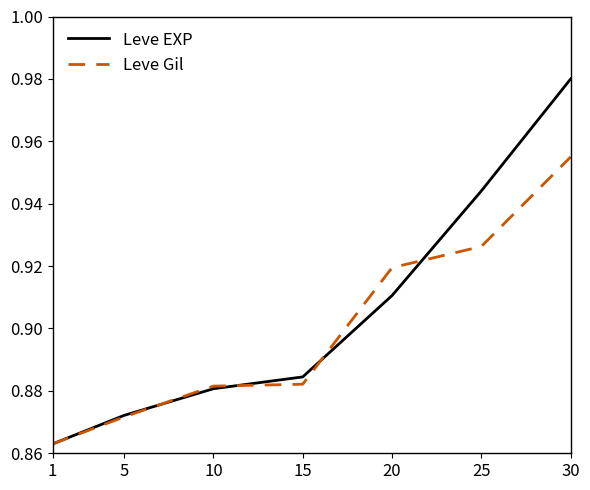

True or false: Leve EXP has a value of 0.3 at 5.

False